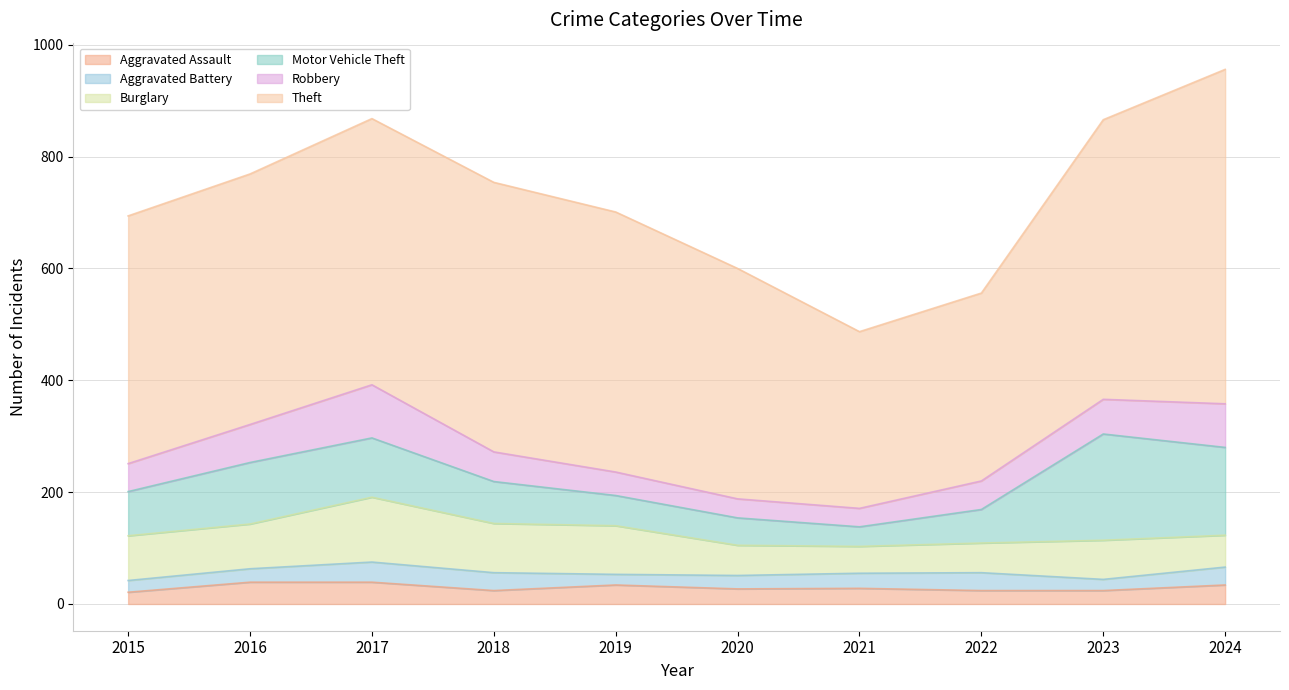

What are all the series names shown in the legend?

Aggravated Assault, Aggravated Battery, Burglary, Motor Vehicle Theft, Robbery, Theft